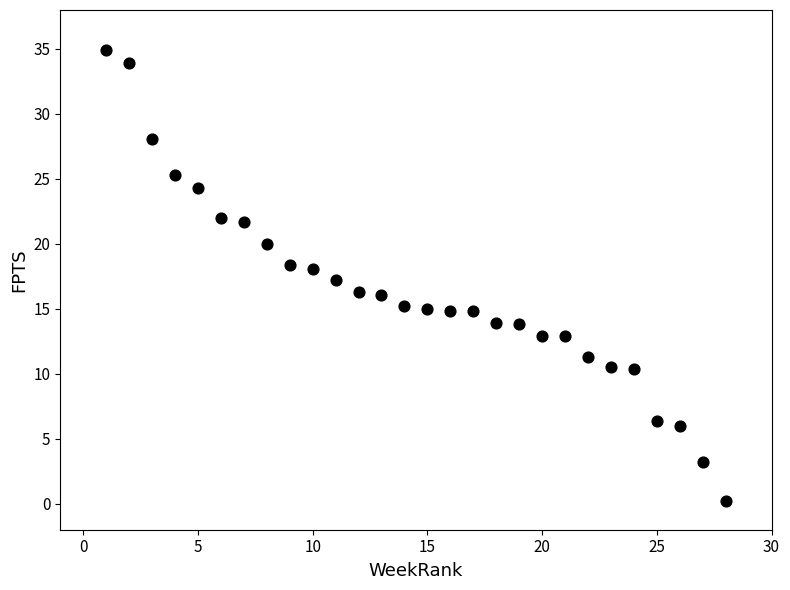

What is the range of X values (max minus min)?

27.0